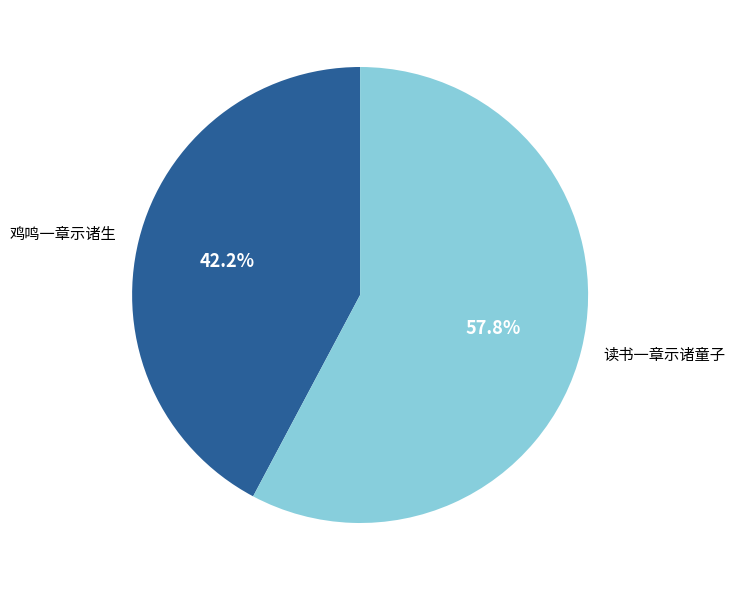

What is the ratio of the value at 鸡鸣一章示诸生 to the value at 读书一章示诸童子?

0.7